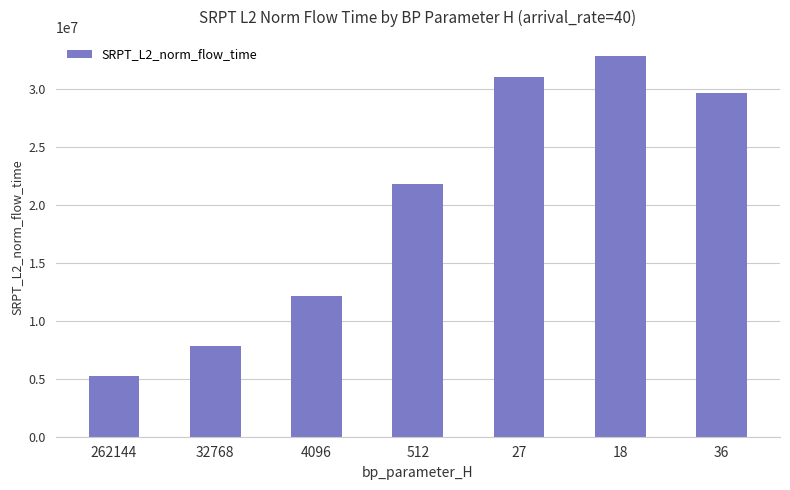

How many bars are there in total?

7